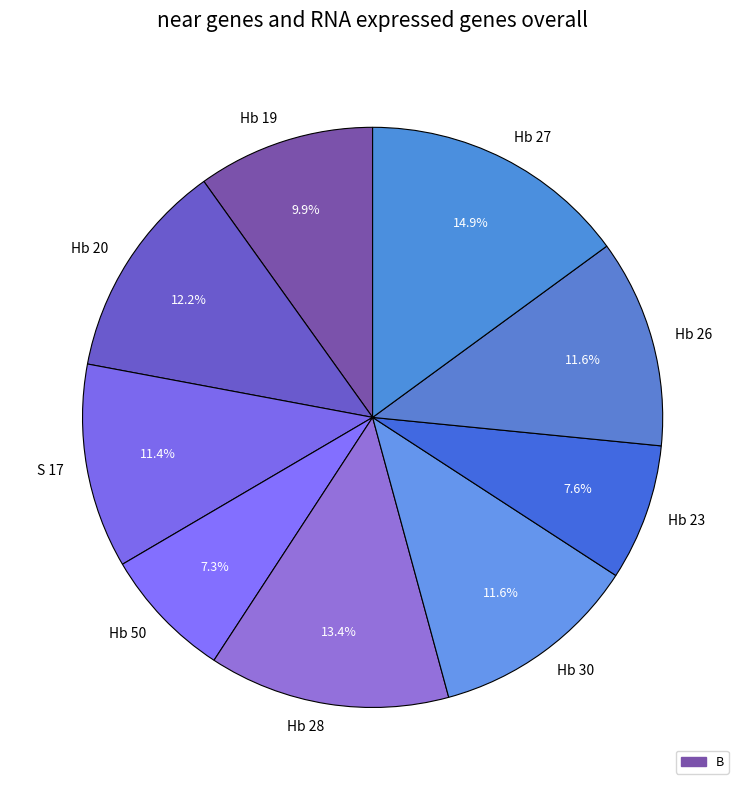

What is the largest slice in the pie chart?

Hb 27